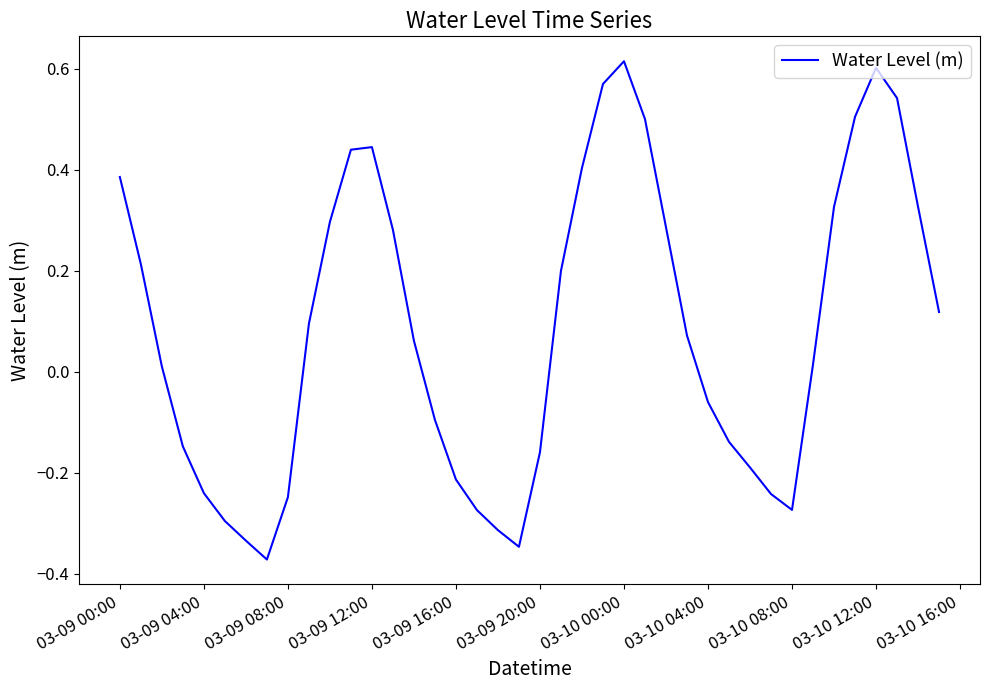

What is the difference between the maximum and minimum values?

1.0